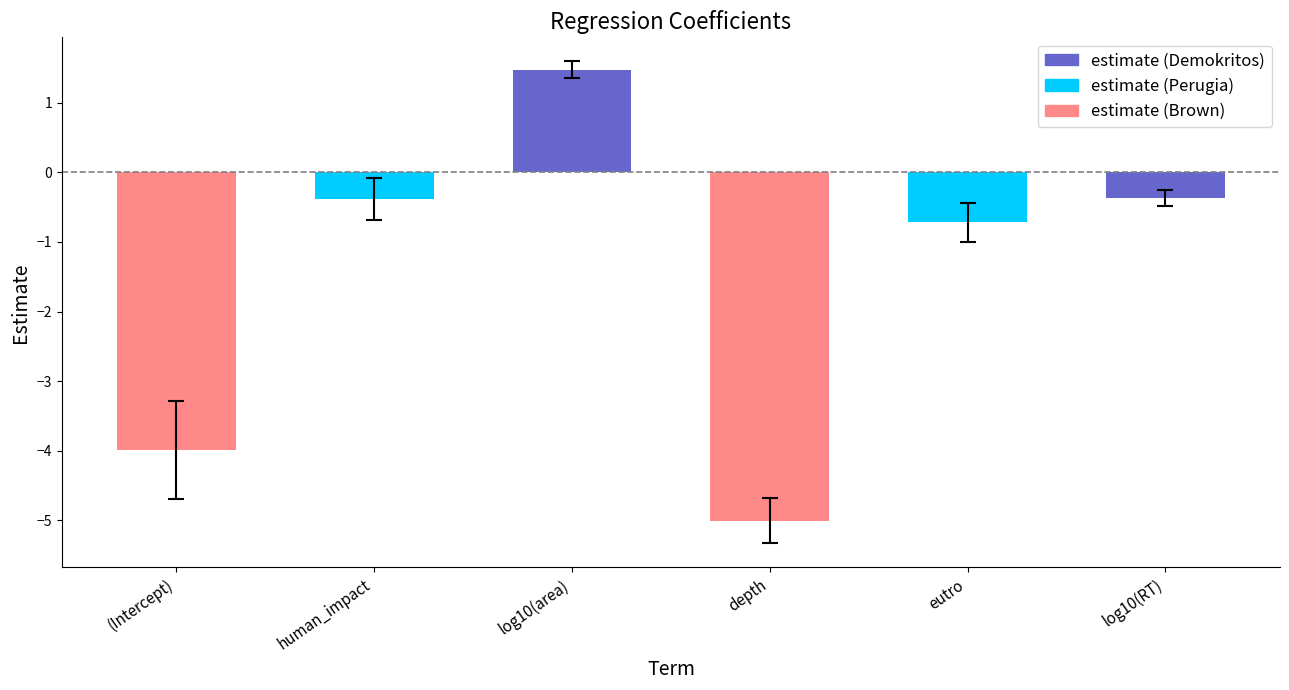

Rank the categories by std.error value from lowest to highest.

log10(RT), log10(area), eutro, human_impact, depth, (Intercept)